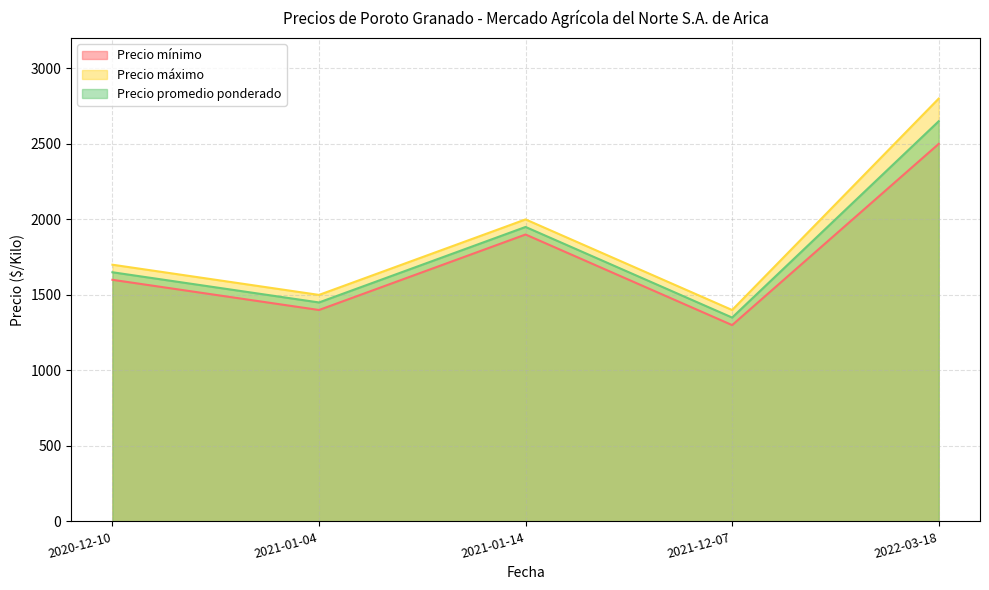

Reading left to right, what are all the values shown in this chart?

Precio mínimo: 1600	1400	1900	1300	2500
Precio máximo: 1700	1500	2000	1400	2800
Precio promedio ponderado: 1650	1450	1950	1350	2650